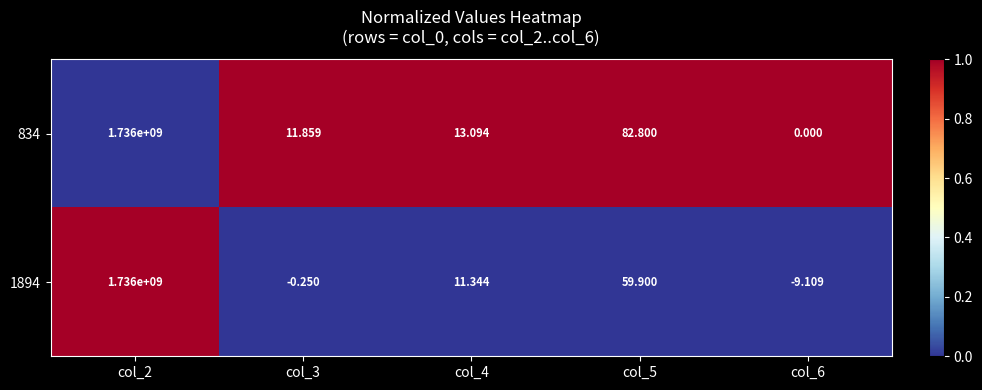

At which category does the chart reach its peak across all series?

col_2